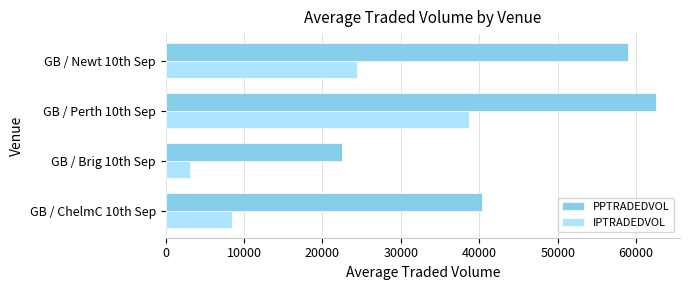

How many values in the PPTRADEDVOL series exceed 58924?

2